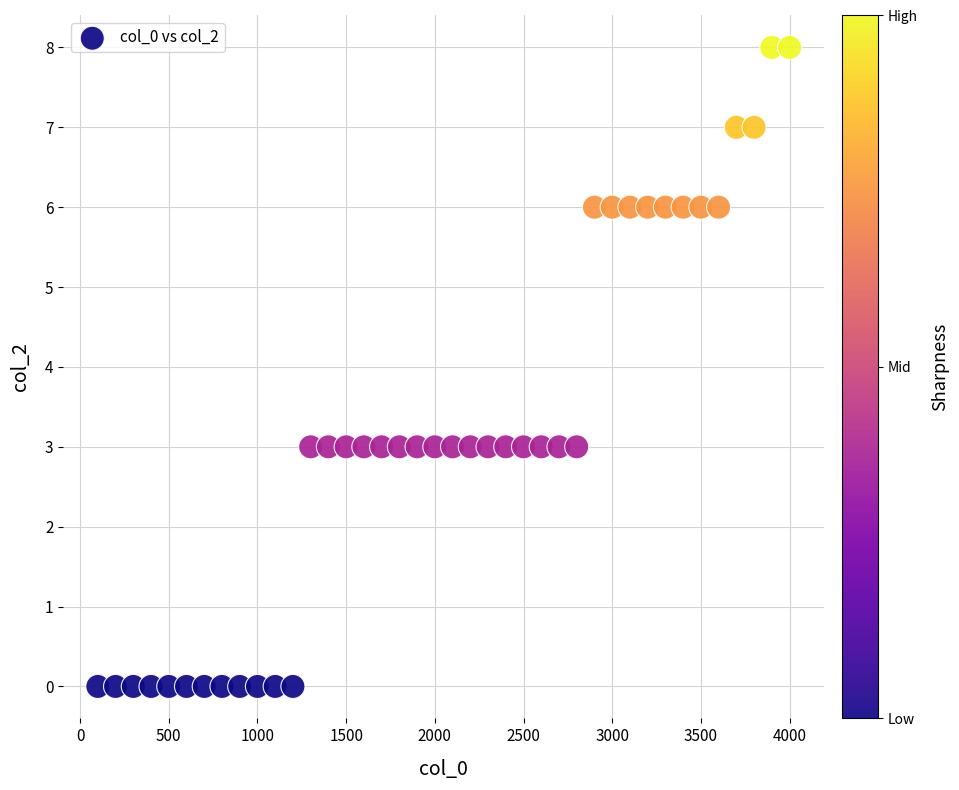

What is the range of X values (max minus min)?

3900